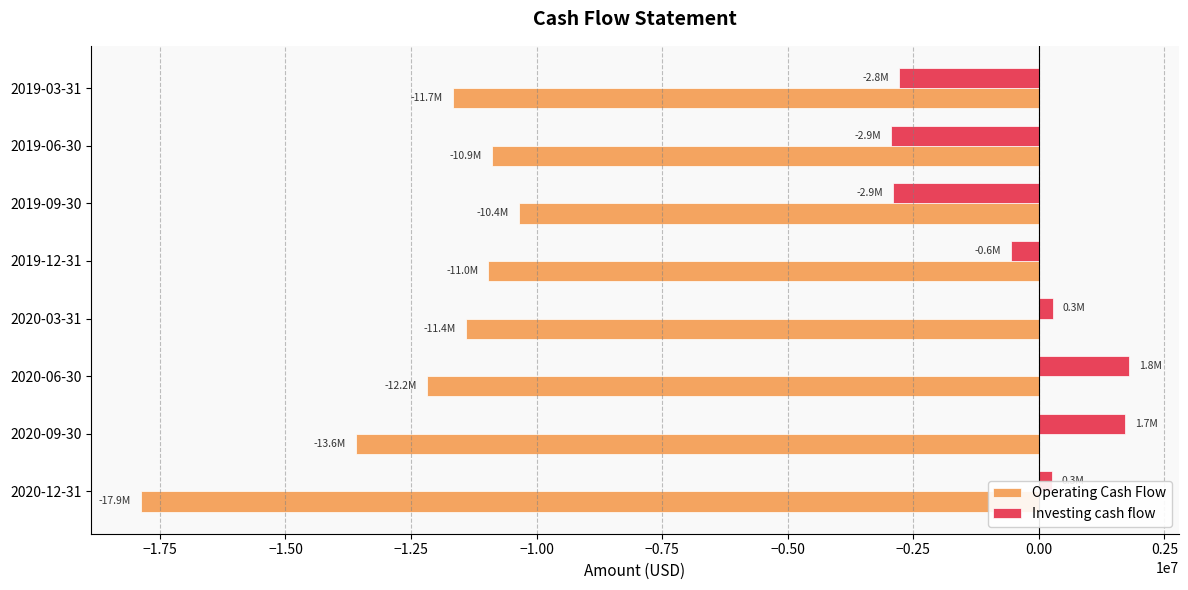

How many values in Investing cash flow are below zero?

4